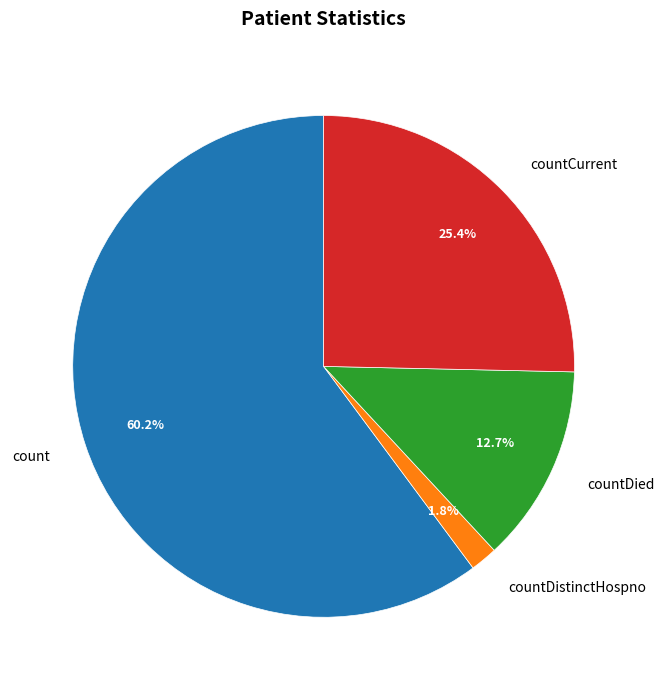

The countDied slice represents 13% of the pie. True or false?

True